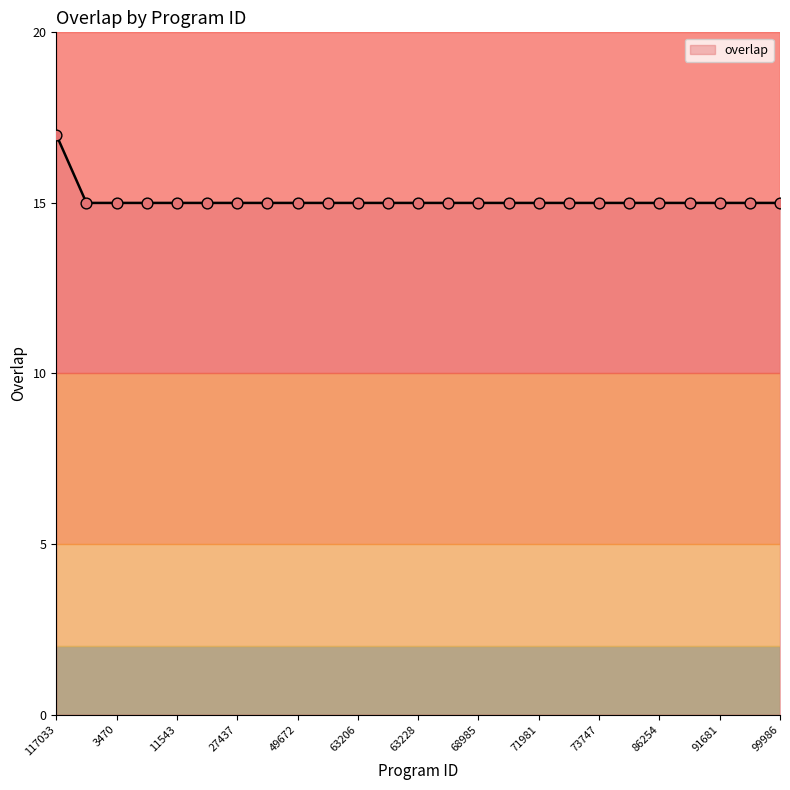

What is the minimum value shown in the chart?

15